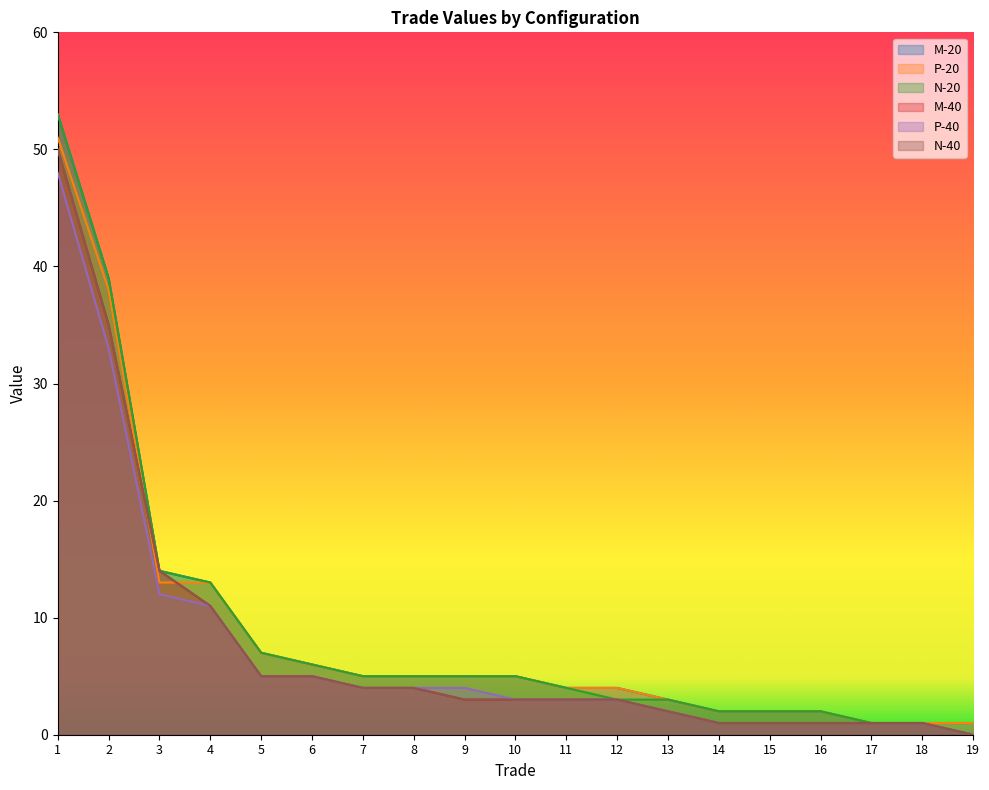

True or false: P-40 has more than 2 interior local peaks.

False